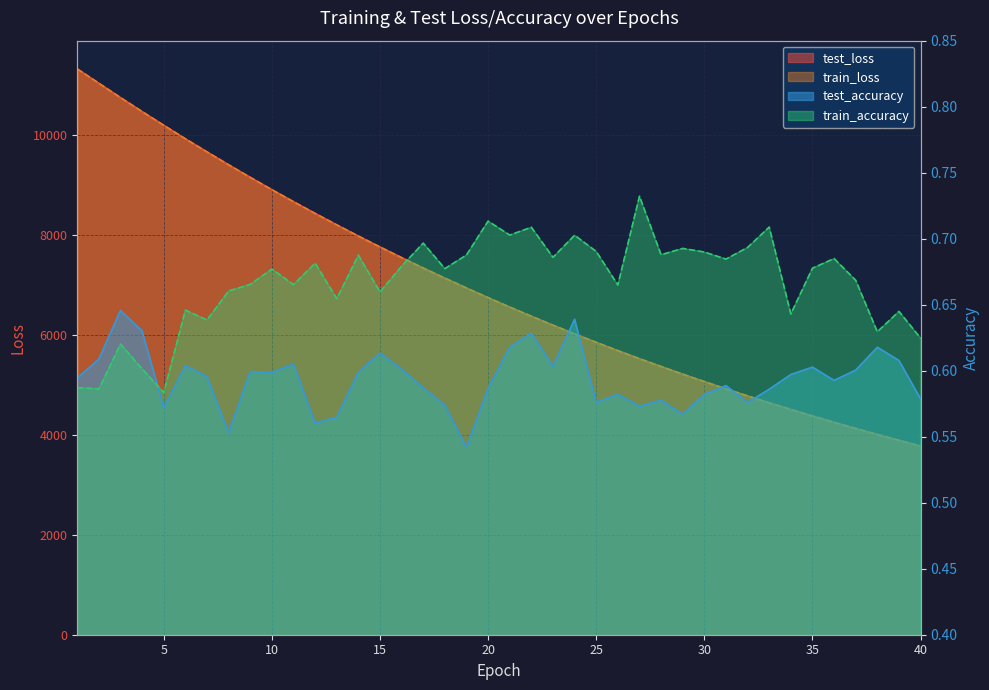

At which category does the chart reach its peak across all series?

1